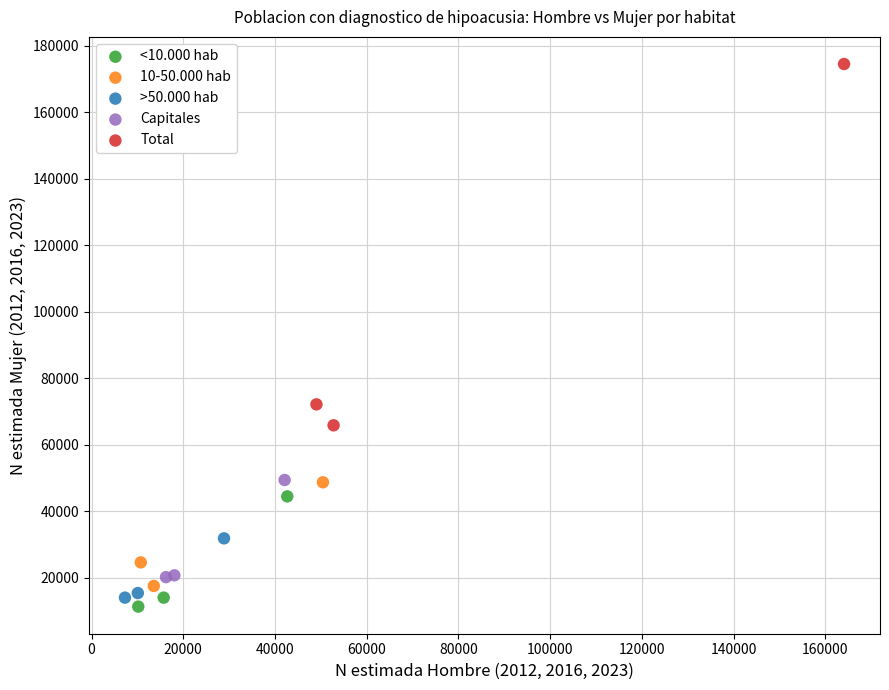

Which series contains the highest Y value?

Total